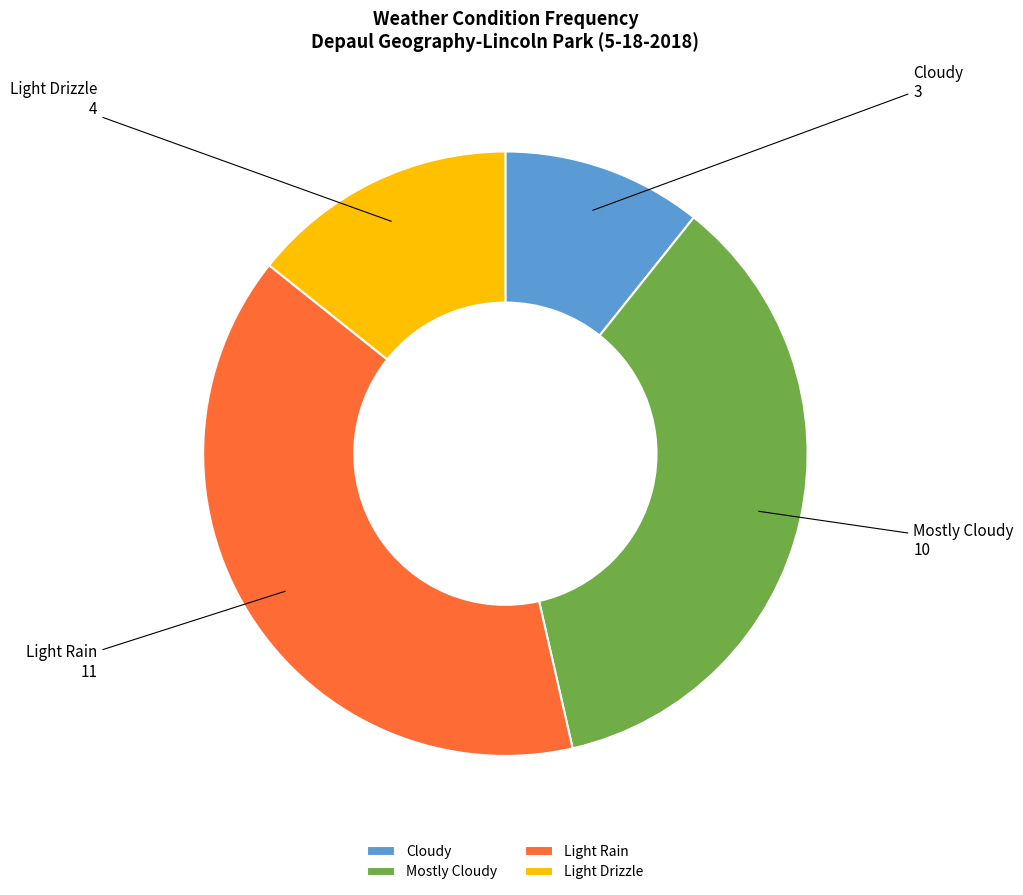

Which slice is the largest?

Light Rain